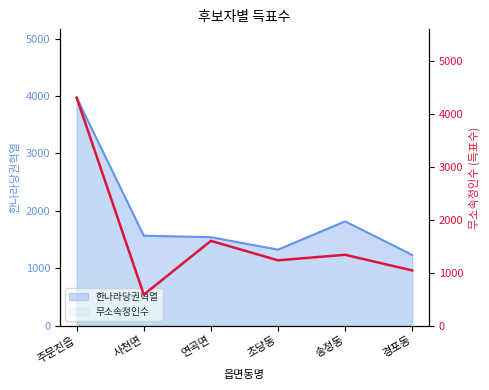

True or false: 무소속정인수 has a value of 2312 at 송정동.

False